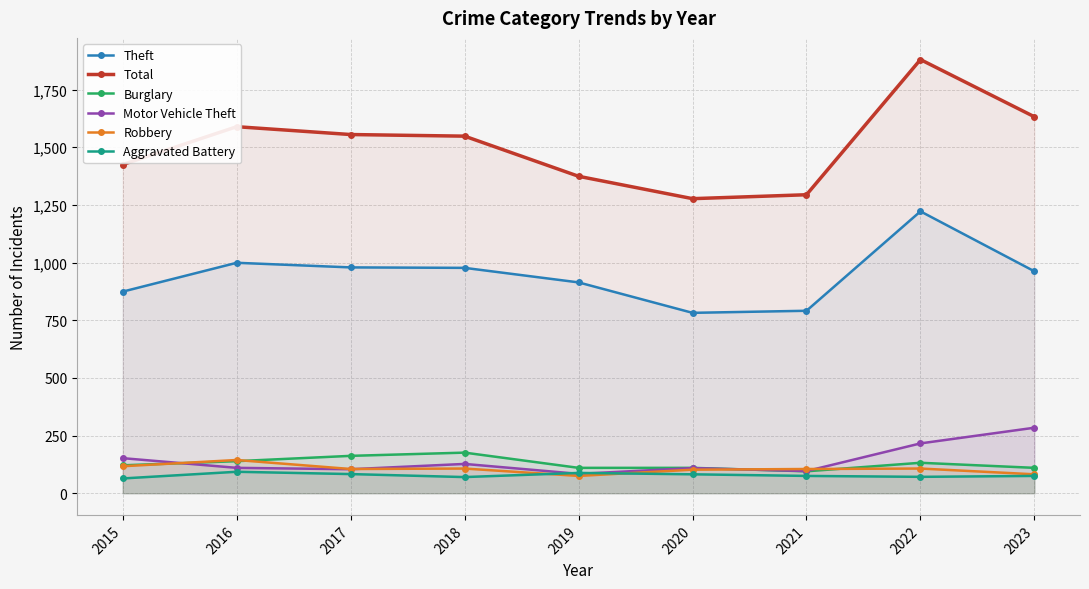

True or false: Burglary and Theft intersect in this chart.

False